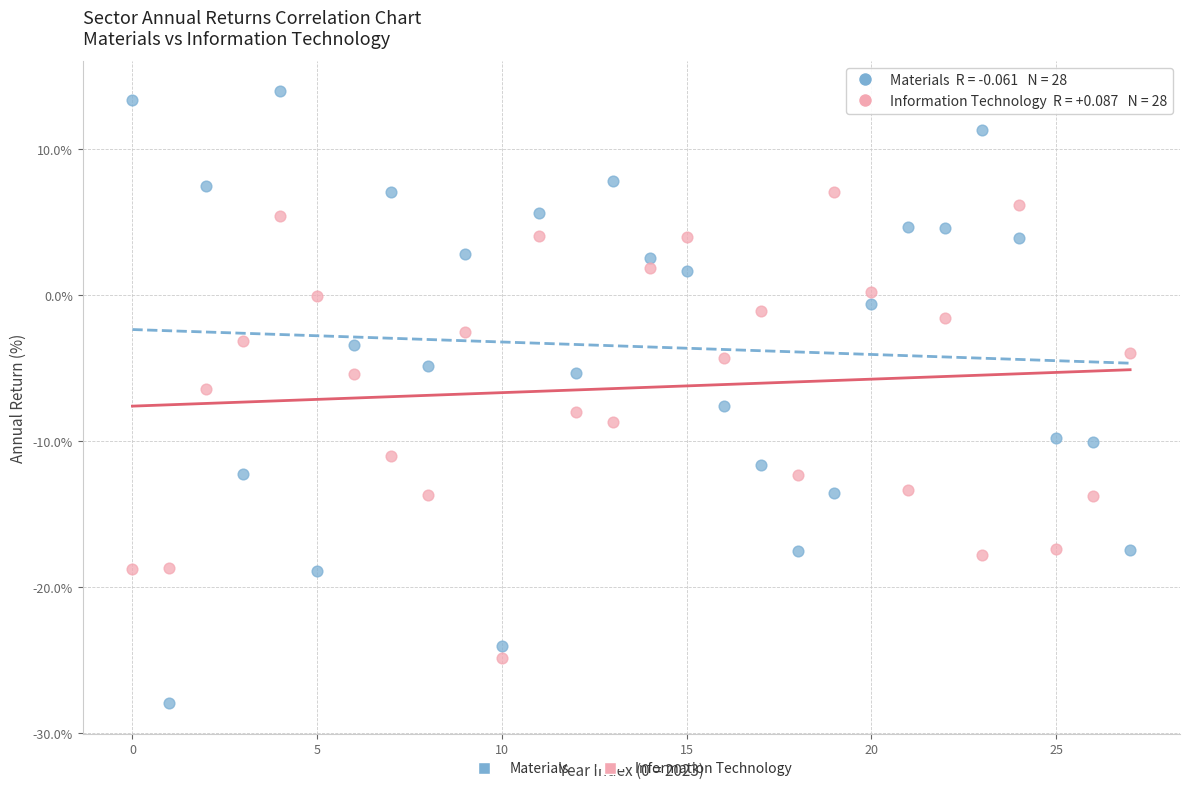

What are all the series names shown in the legend?

Materials, Information Technology